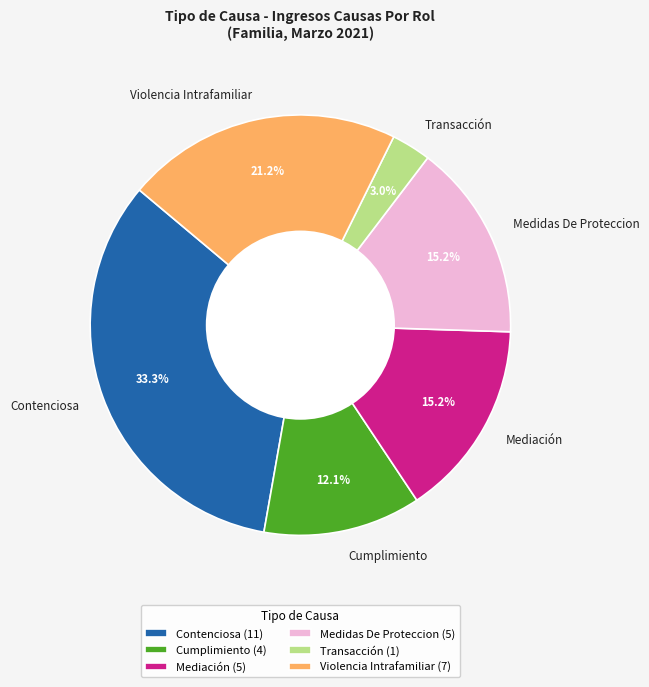

To the nearest percent, what is the difference between the Transacción and Mediación slice percentages?

12%